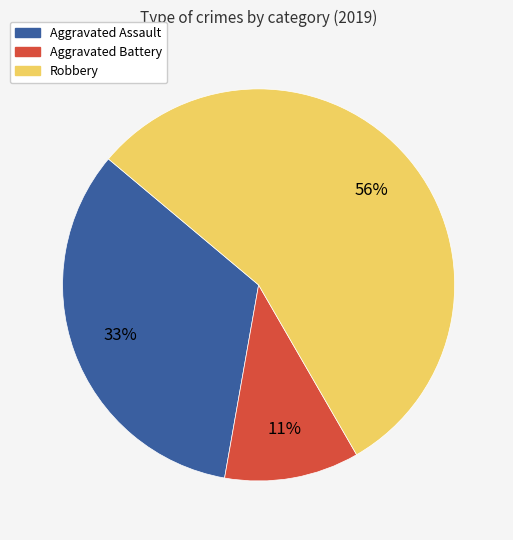

To the nearest percent, what portion does Aggravated Battery represent?

11%